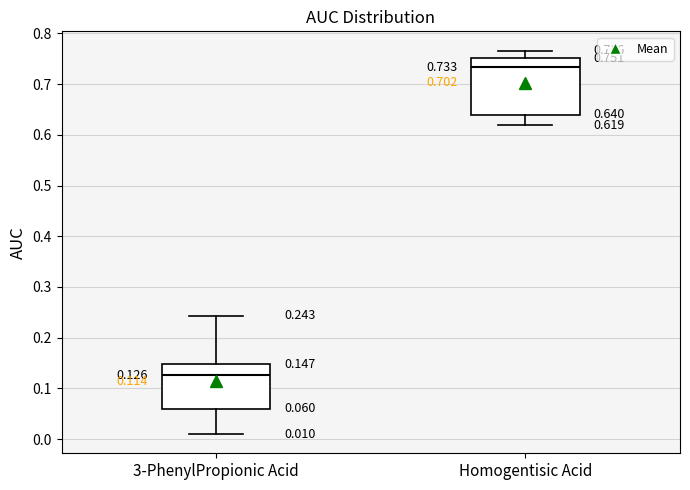

Which box's median line is the lowest?

3-PhenylPropionic Acid